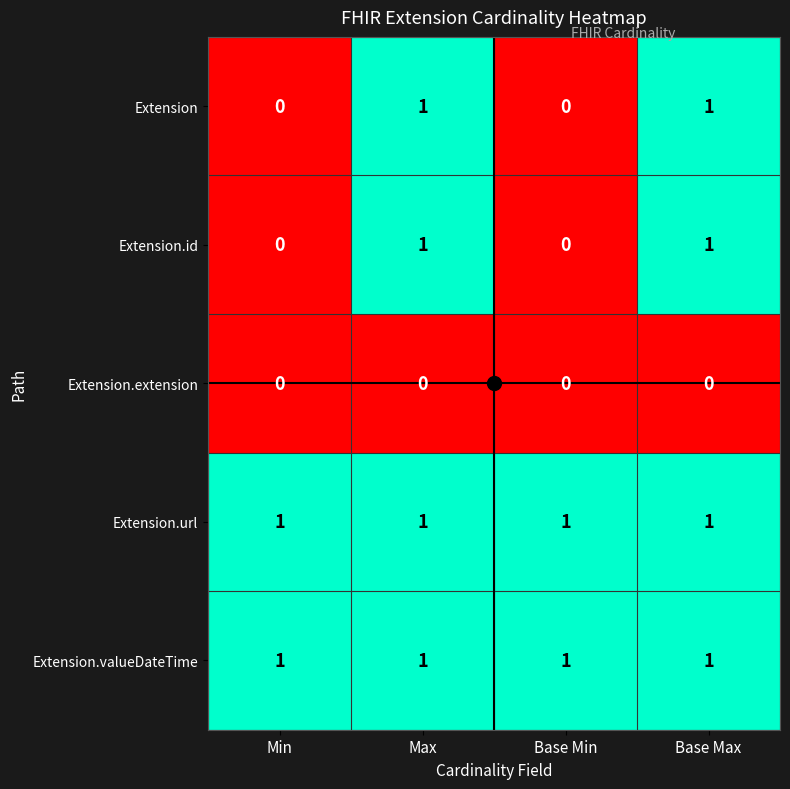

Count the number of categories in the chart.

4